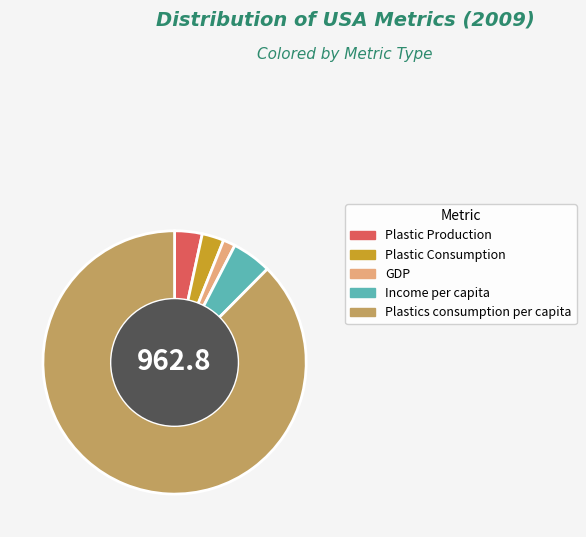

Count the number of slices in the pie.

5